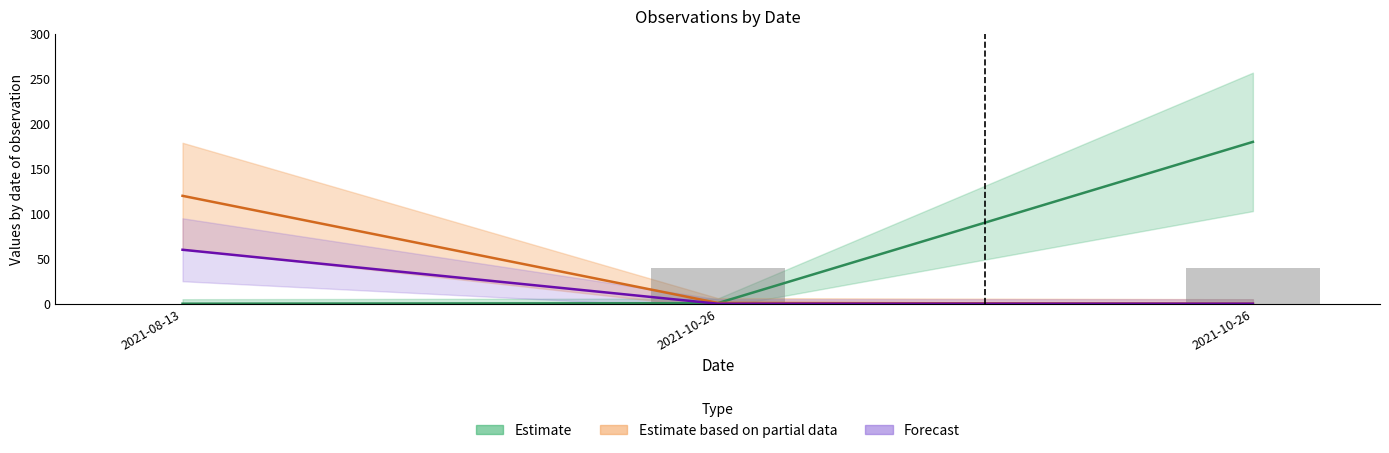

Between 2021-10-26 and 2021-08-13, which is larger?

2021-10-26